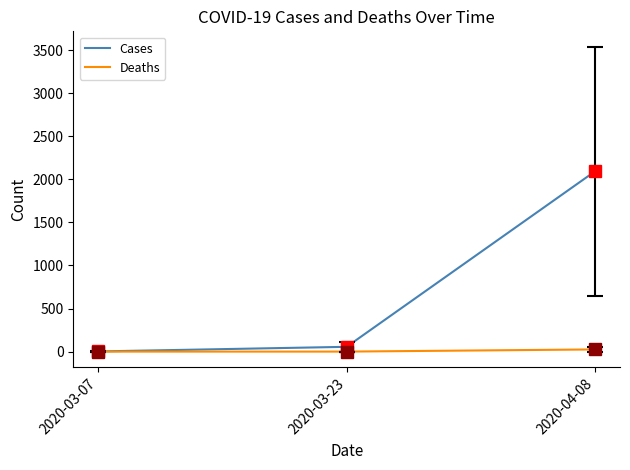

How many lines are shown in the chart?

2